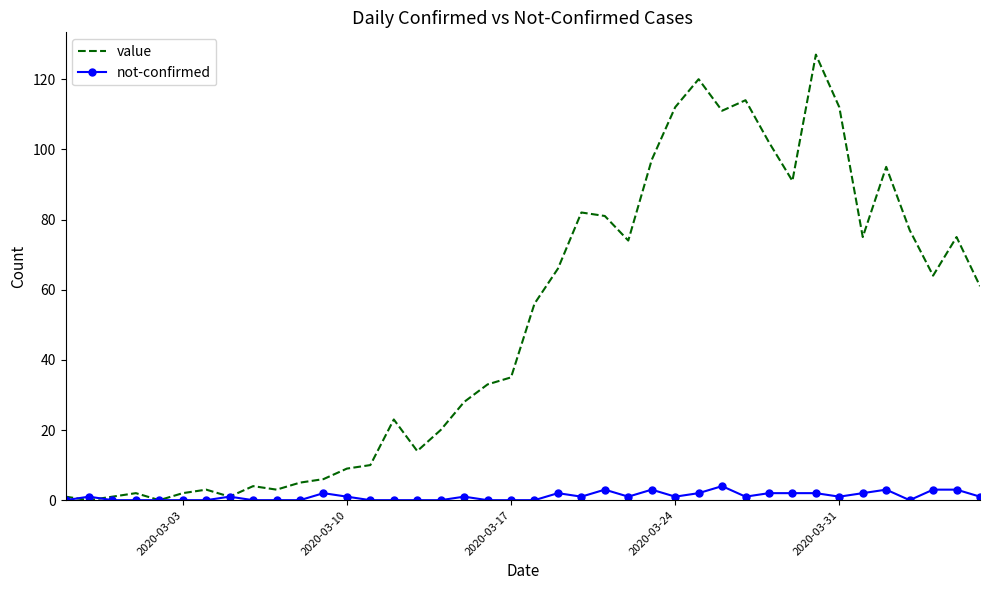

Which series has the largest total across all categories?

value